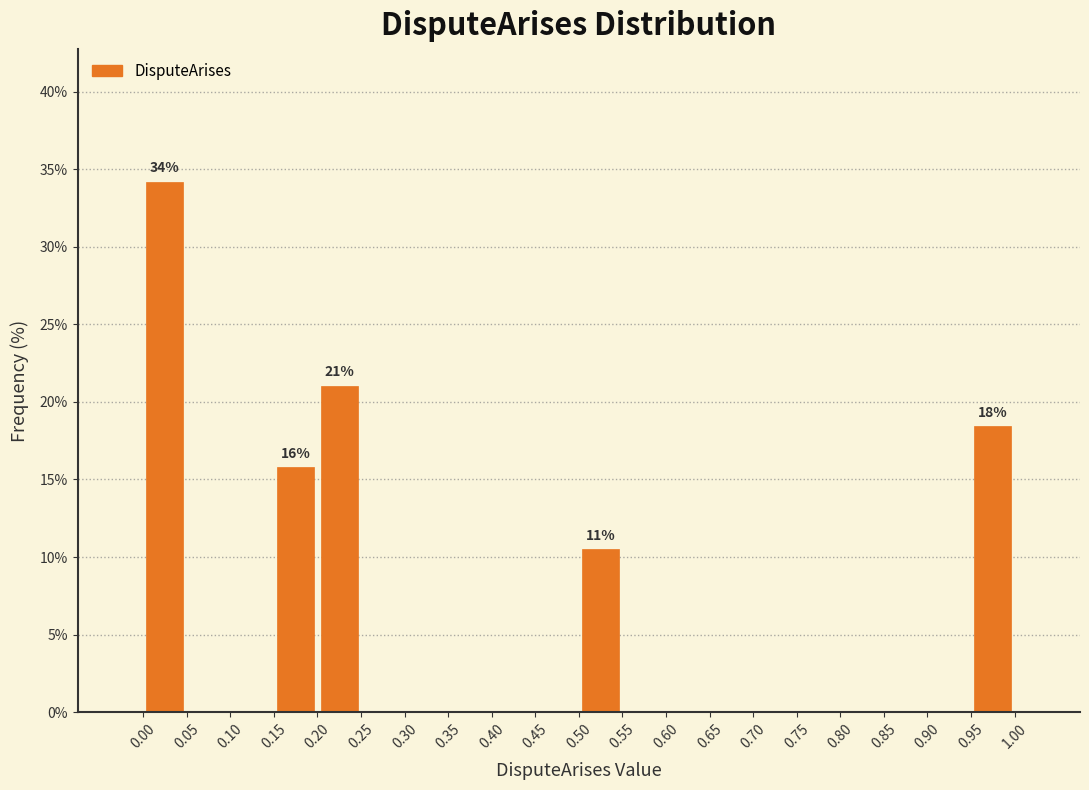

Which range on the x-axis has the tallest bar?

0.00 to 0.05